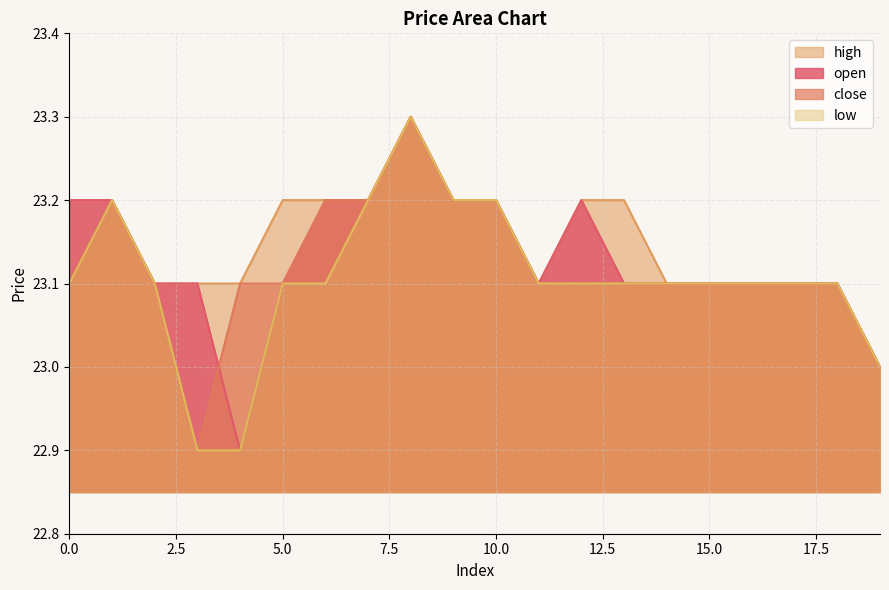

Reading left to right, transcribe all the data shown in this chart.

open: 0=23.2	1=23.2	2=23.1	3=23.1	4=22.9	5=23.1	6=23.2	7=23.2	8=23.3	9=23.2	10=23.2	11=23.1	12=23.2	13=23.1	14=23.1	15=23.1	16=23.1	17=23.1	18=23.1	19=23.0
close: 0=23.1	1=23.2	2=23.1	3=22.9	4=23.1	5=23.1	6=23.2	7=23.2	8=23.3	9=23.2	10=23.2	11=23.1	12=23.1	13=23.1	14=23.1	15=23.1	16=23.1	17=23.1	18=23.1	19=23.0
high: 0=23.2	1=23.2	2=23.1	3=23.1	4=23.1	5=23.2	6=23.2	7=23.2	8=23.3	9=23.2	10=23.2	11=23.1	12=23.2	13=23.2	14=23.1	15=23.1	16=23.1	17=23.1	18=23.1	19=23.0
low: 0=23.1	1=23.2	2=23.1	3=22.9	4=22.9	5=23.1	6=23.1	7=23.2	8=23.3	9=23.2	10=23.2	11=23.1	12=23.1	13=23.1	14=23.1	15=23.1	16=23.1	17=23.1	18=23.1	19=23.0